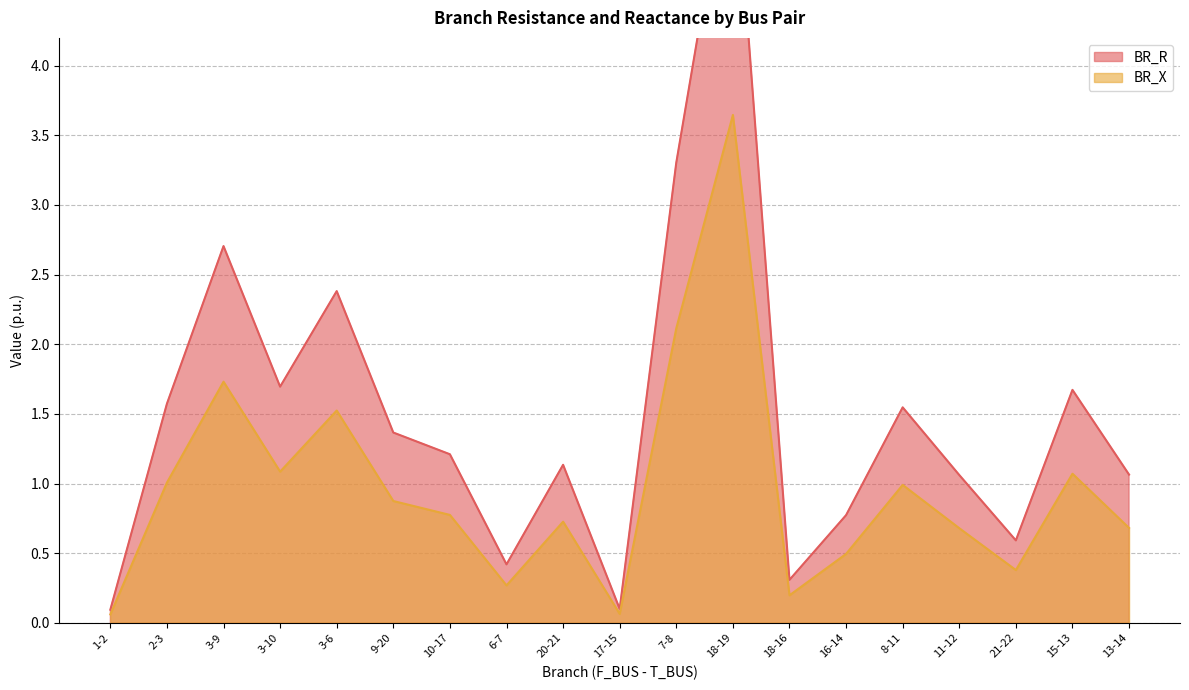

Which series has the largest total across all categories?

BR_R